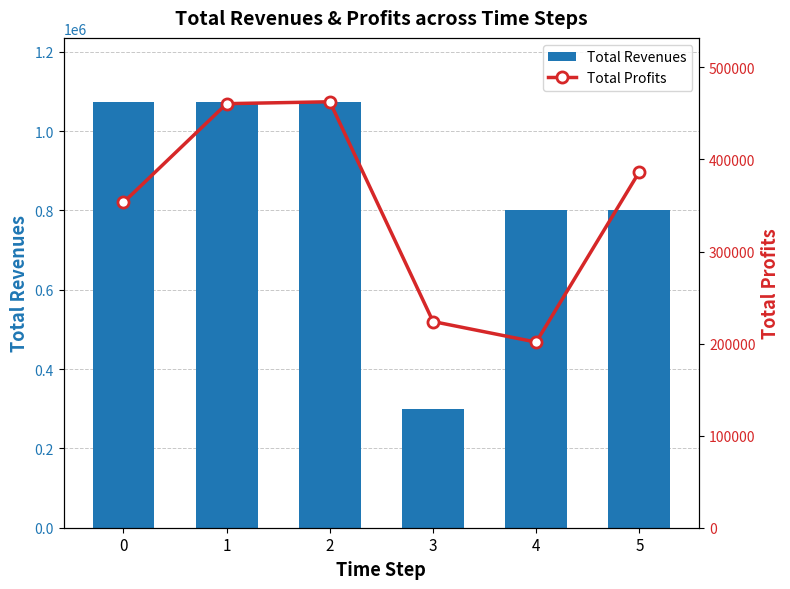

At how many categories does at least one series exceed 258319?

6